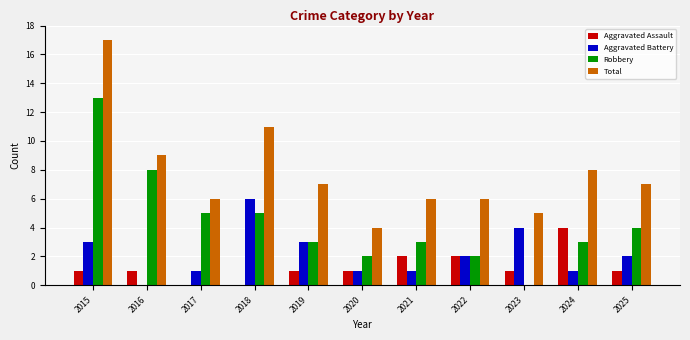

Between 2016 and 2025, which series saw the biggest shift?

Robbery